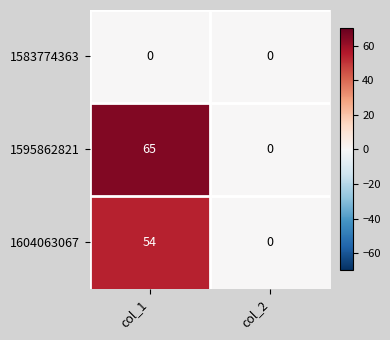

Count the number of categories in the chart.

2